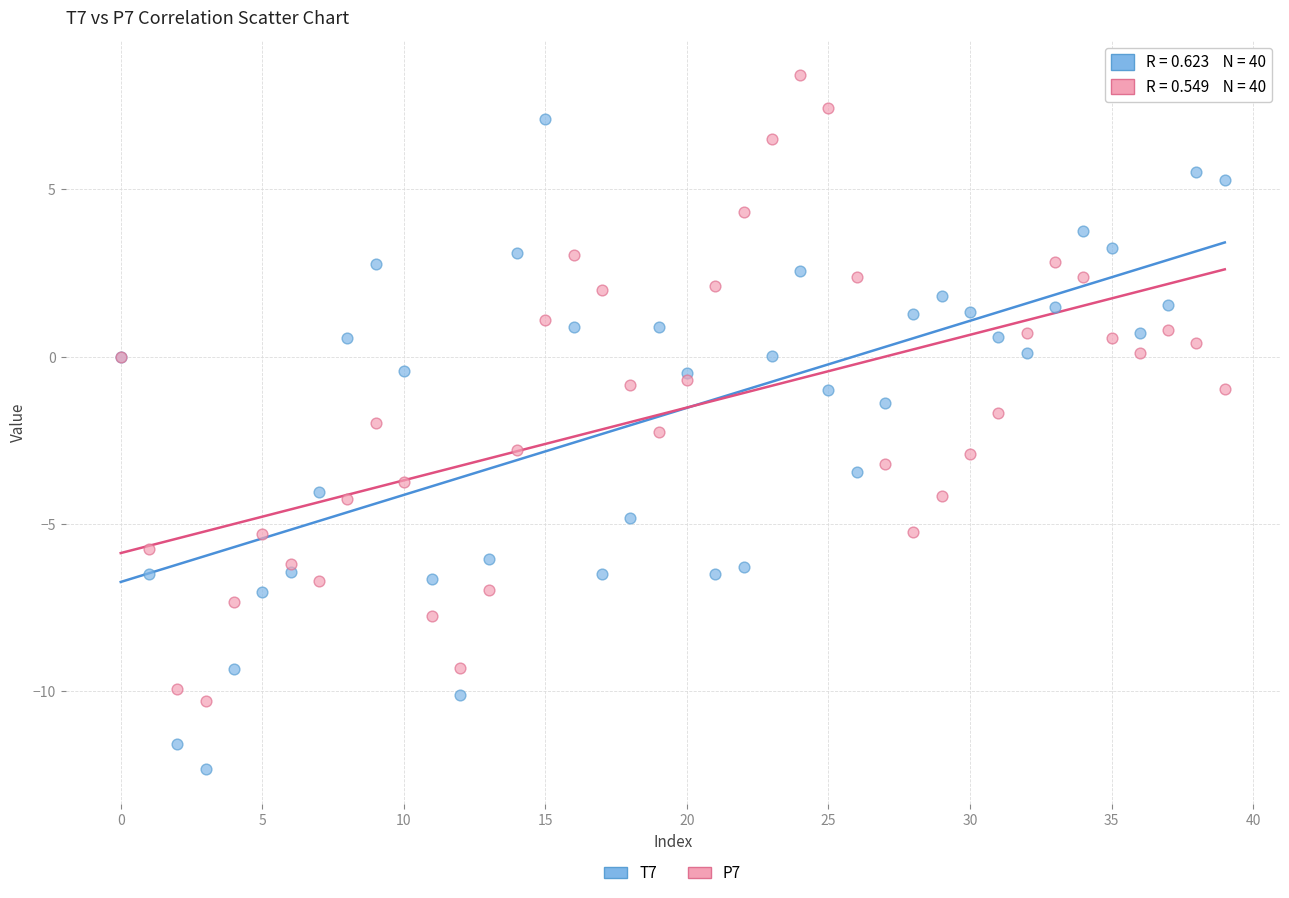

Which series reaches the maximum Y coordinate?

P7